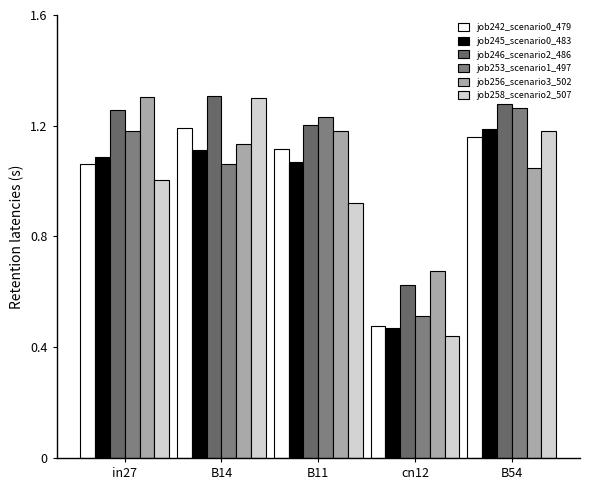

What is the average value of the job258_scenario2_507 series?

1.0